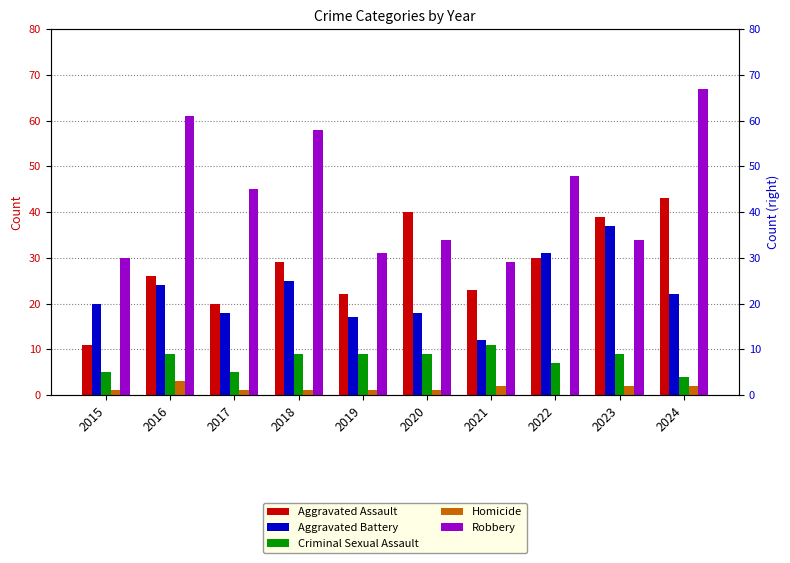

The value of Criminal Sexual Assault at 2018 is 14. True or false?

False